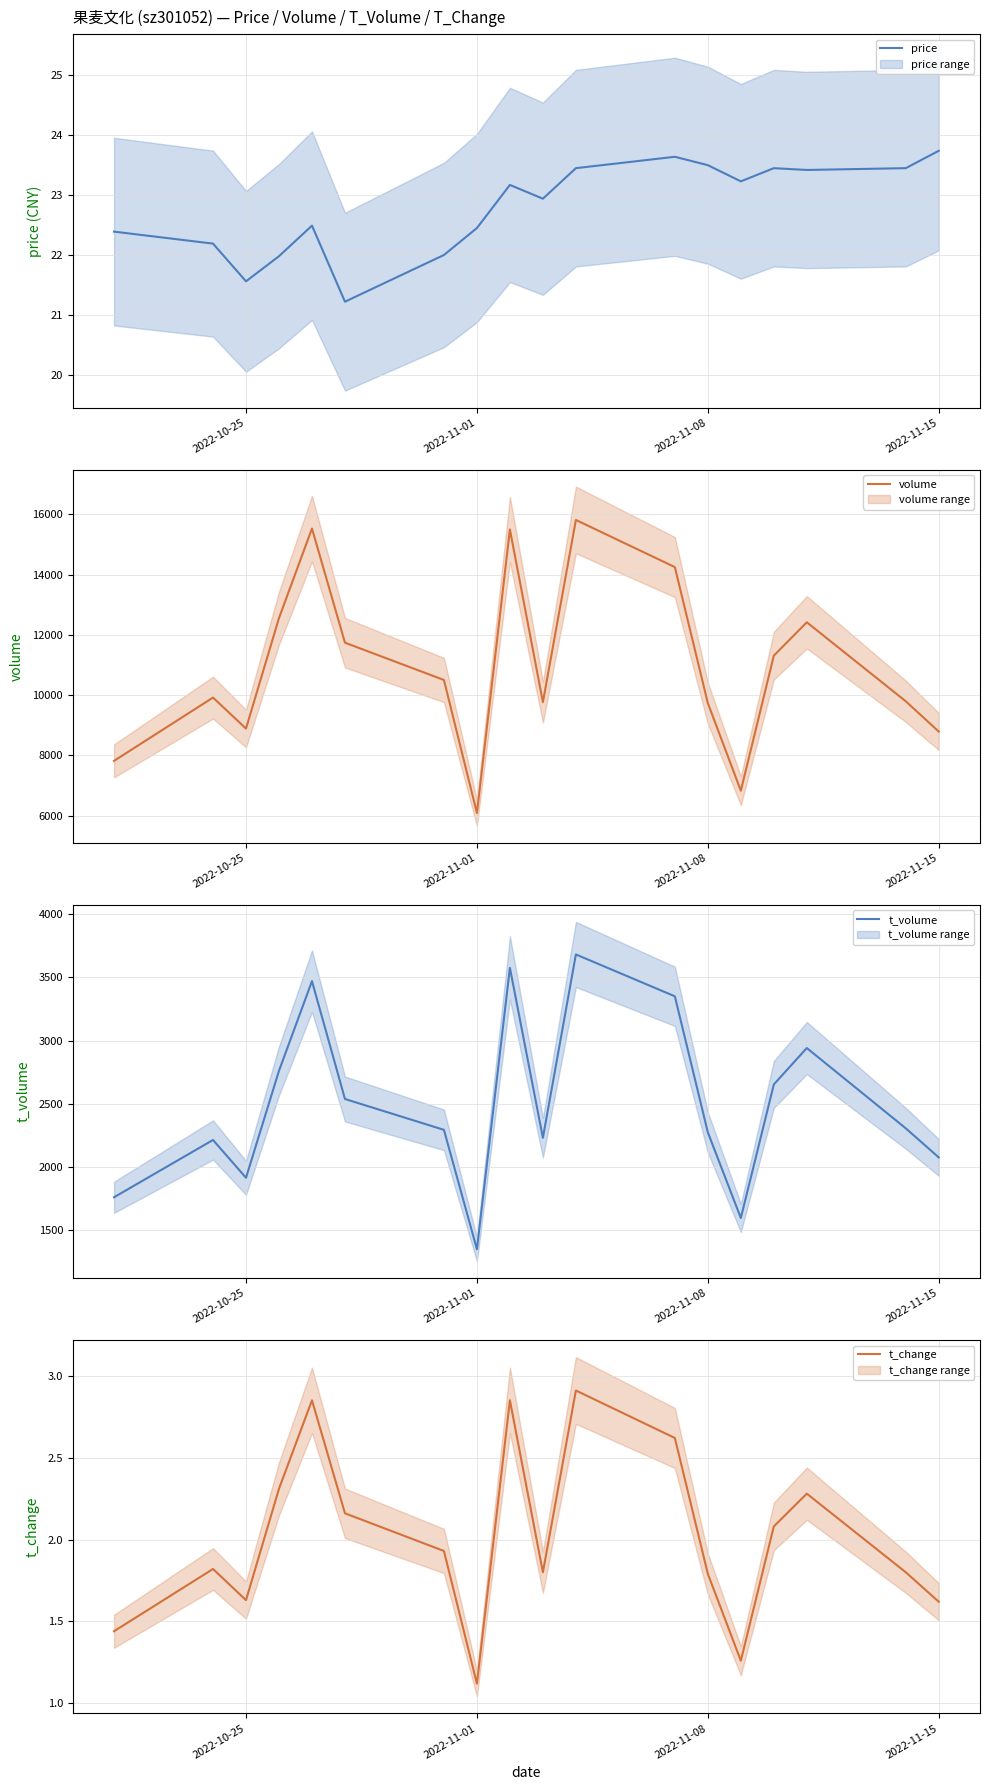

Is it true that t_change equals 4.2 at 4?

False